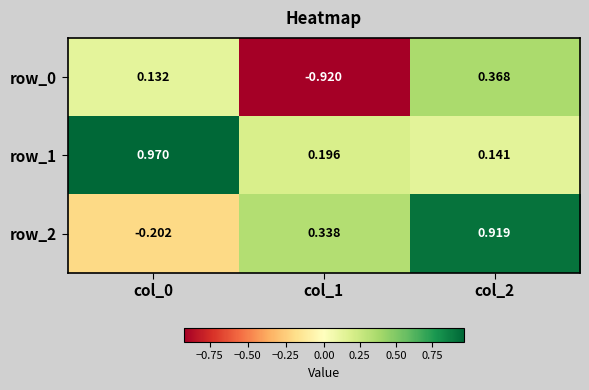

How many values in the row_0 series exceed 0?

2